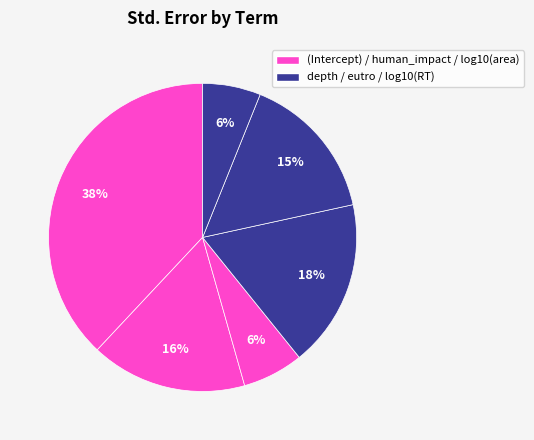

Rank the categories by value from lowest to highest.

log10(RT), log10(area), eutro, human_impact, depth, (Intercept)